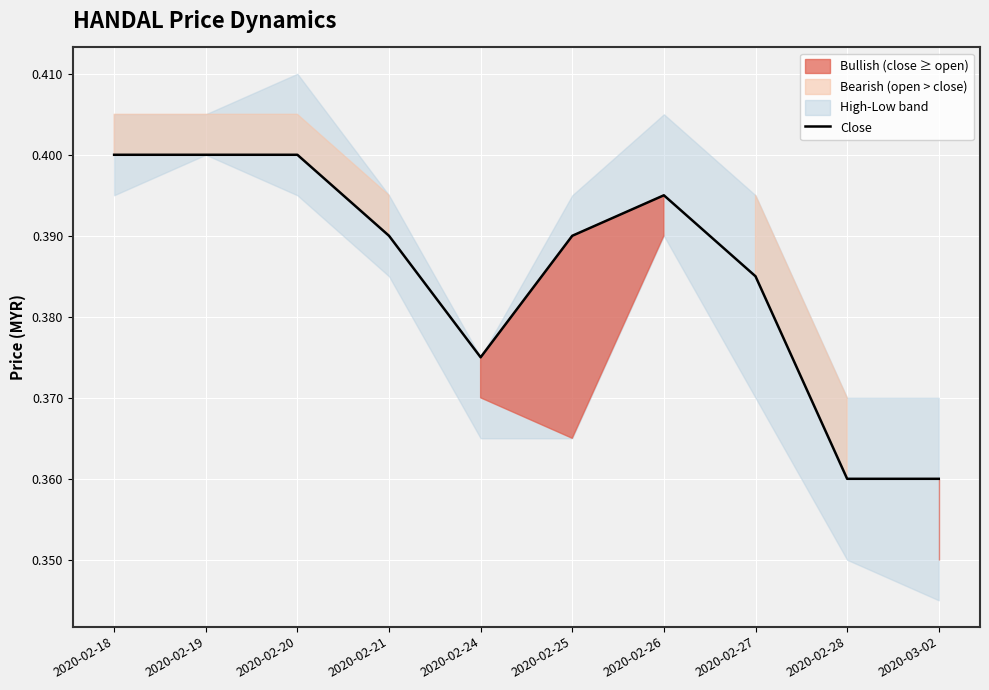

Rank the categories by value from lowest to highest.

2020-02-28, 2020-03-02, 2020-02-24, 2020-02-27, 2020-02-21, 2020-02-25, 2020-02-26, 2020-02-18, 2020-02-19, 2020-02-20